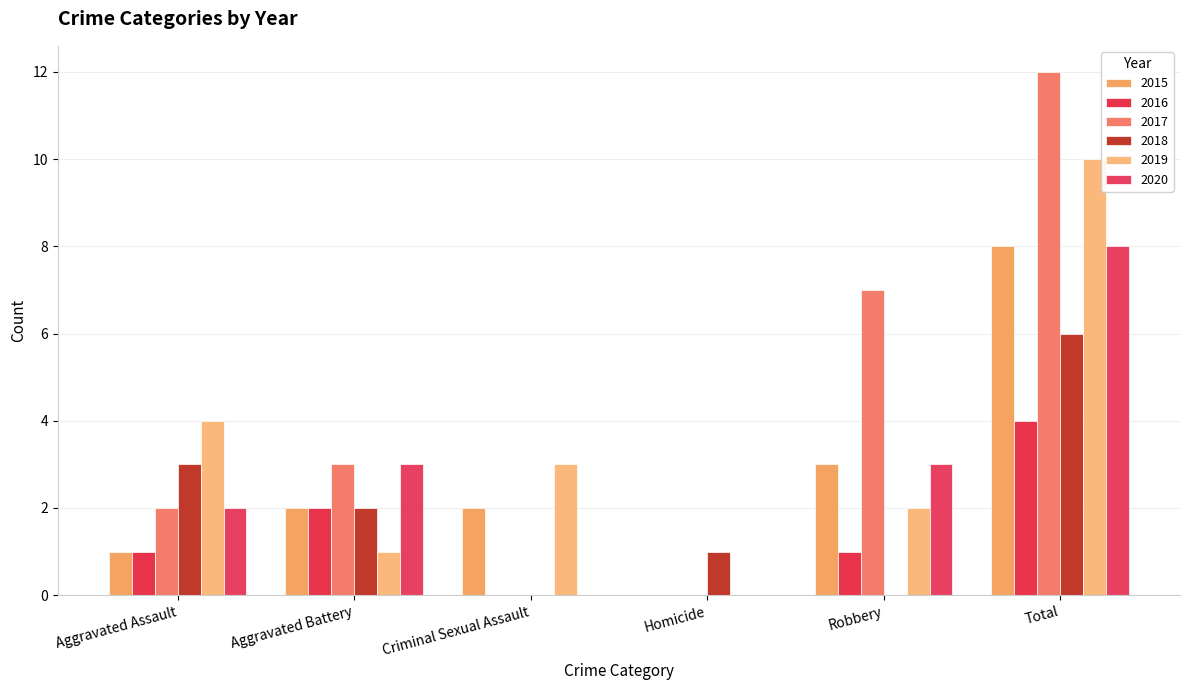

The value of 2015 at Robbery is 5. True or false?

False